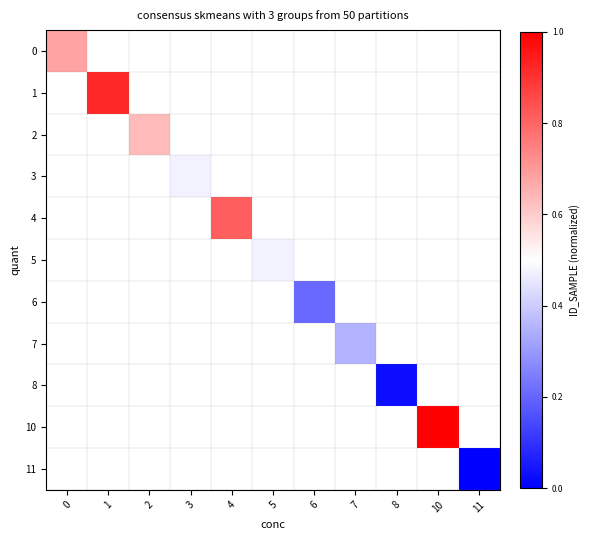

Rank the categories by 0 value from lowest to highest.

0, 1, 2, 3, 4, 5, 6, 7, 8, 10, 11